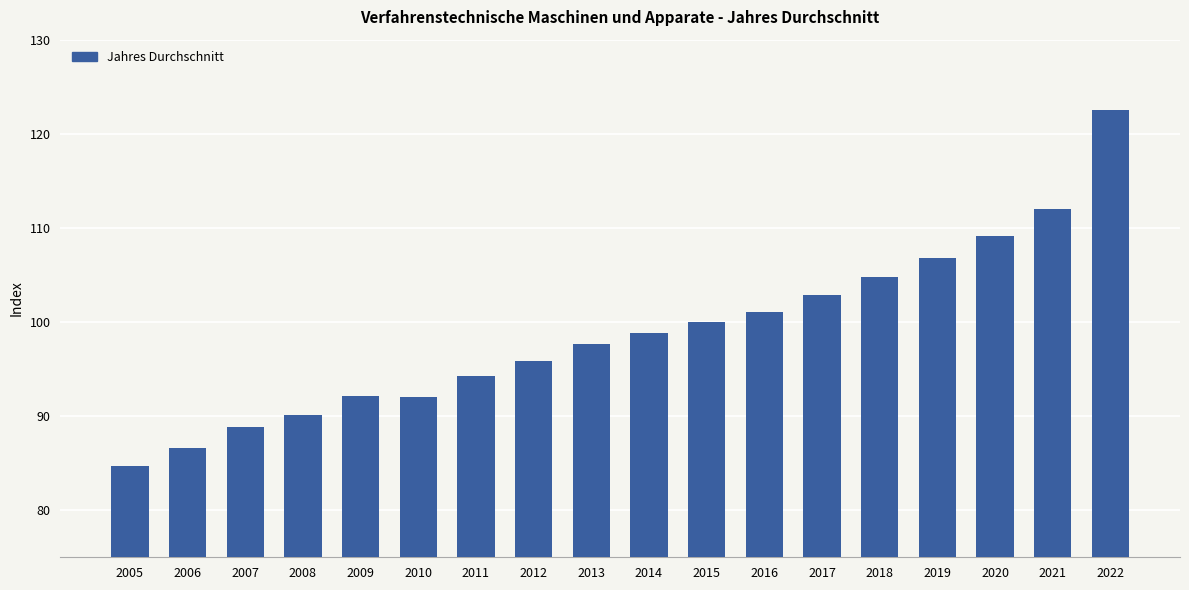

Where is the data nearest to the value 103?

2017